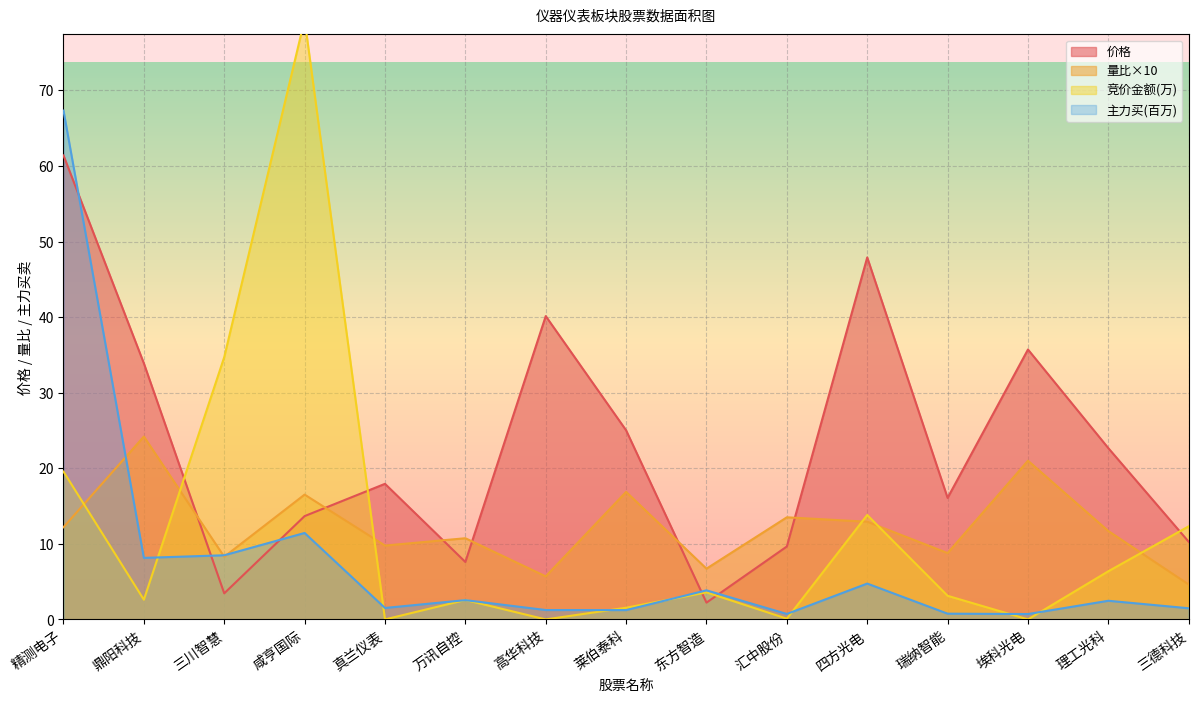

The value of 价格 at 三川智慧 is 3.5. True or false?

True